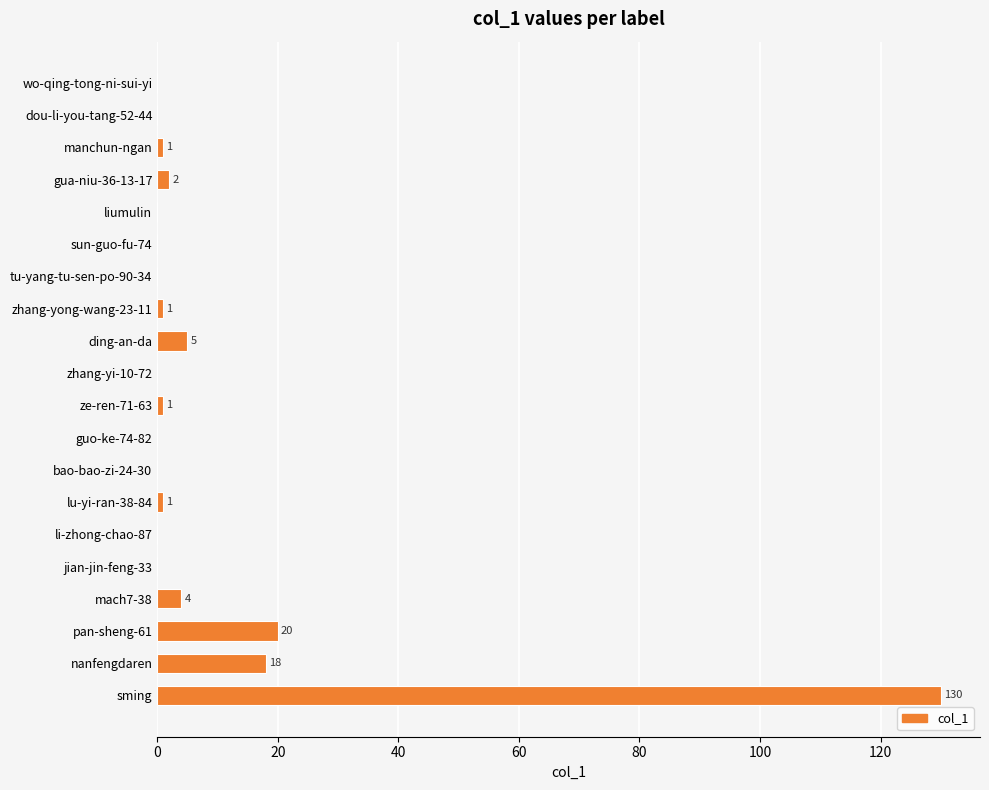

True or false: the data shows 0 at sun-guo-fu-74.

True